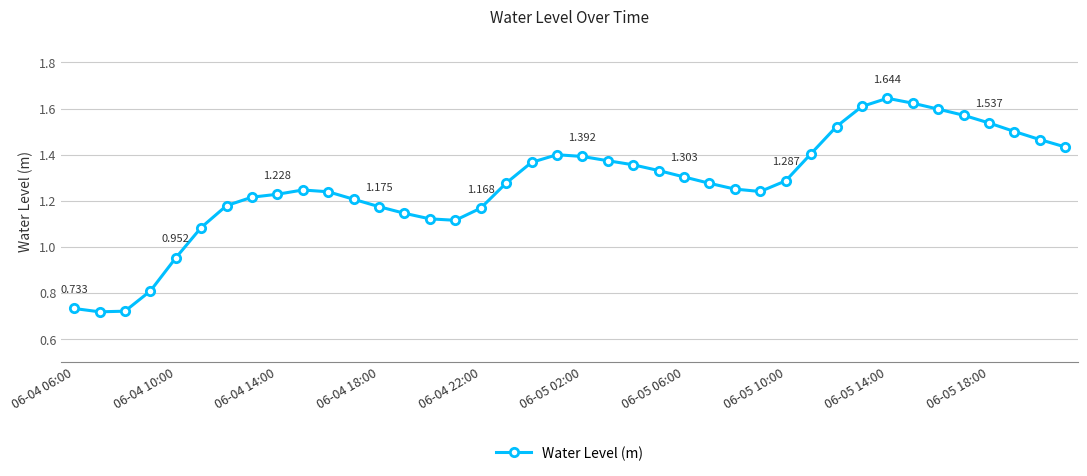

True or false: there are more than 2 points higher than both neighbors.

True